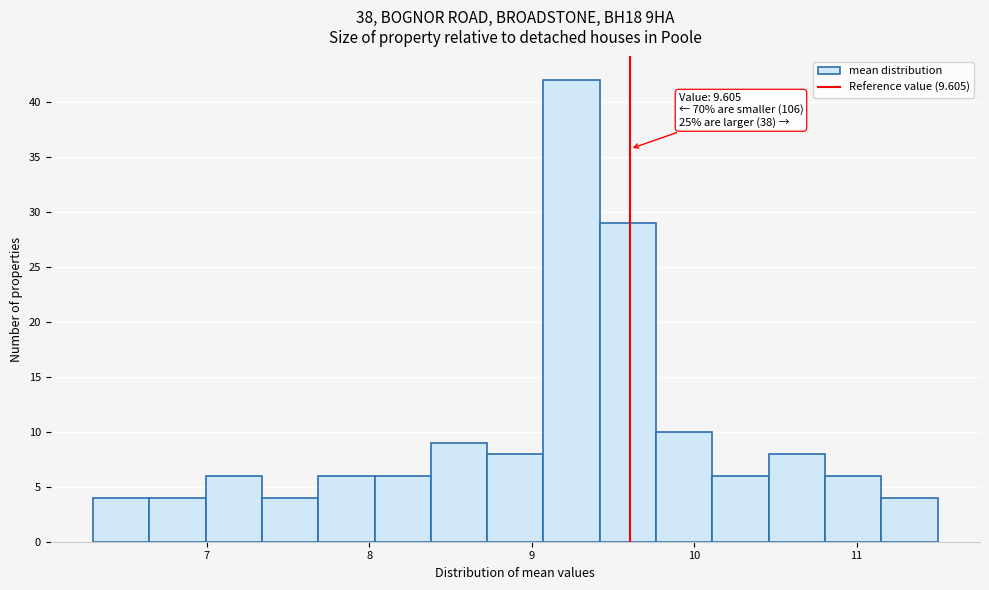

Read against the x-axis, roughly where is the centre of the tallest bar?

9.2